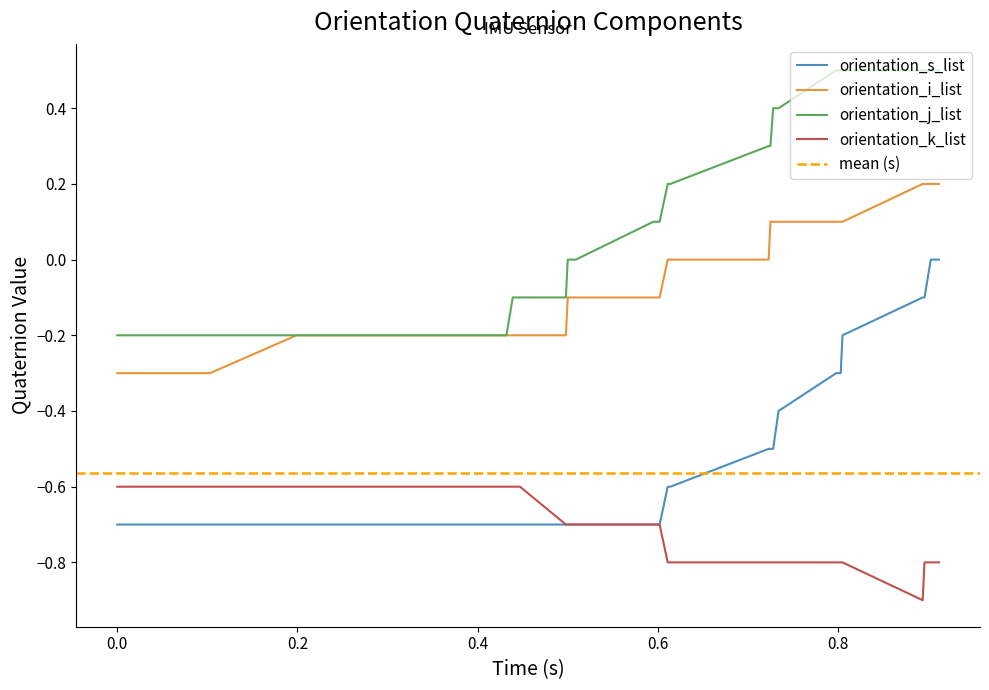

What is the minimum value for orientation_s_list?

-0.7